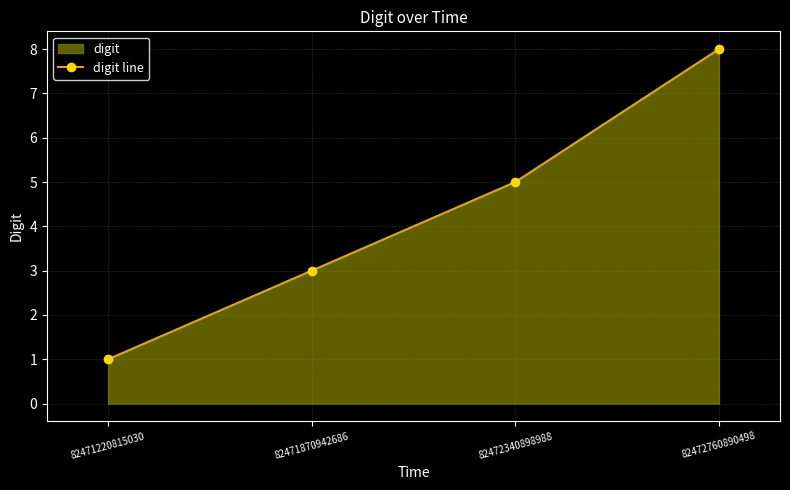

The value at 82472340898988 is 5. True or false?

True